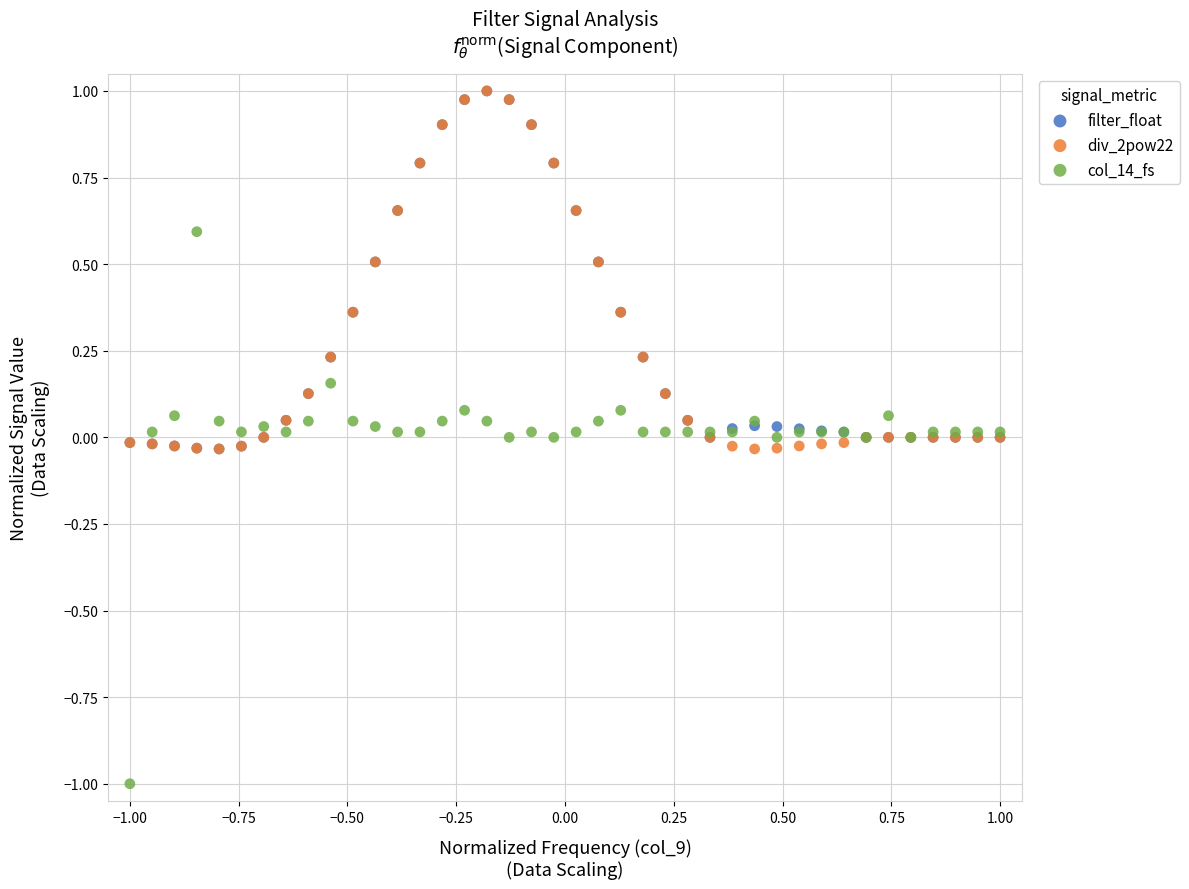

Which series has the largest Y range (max minus min)?

col_14_fs